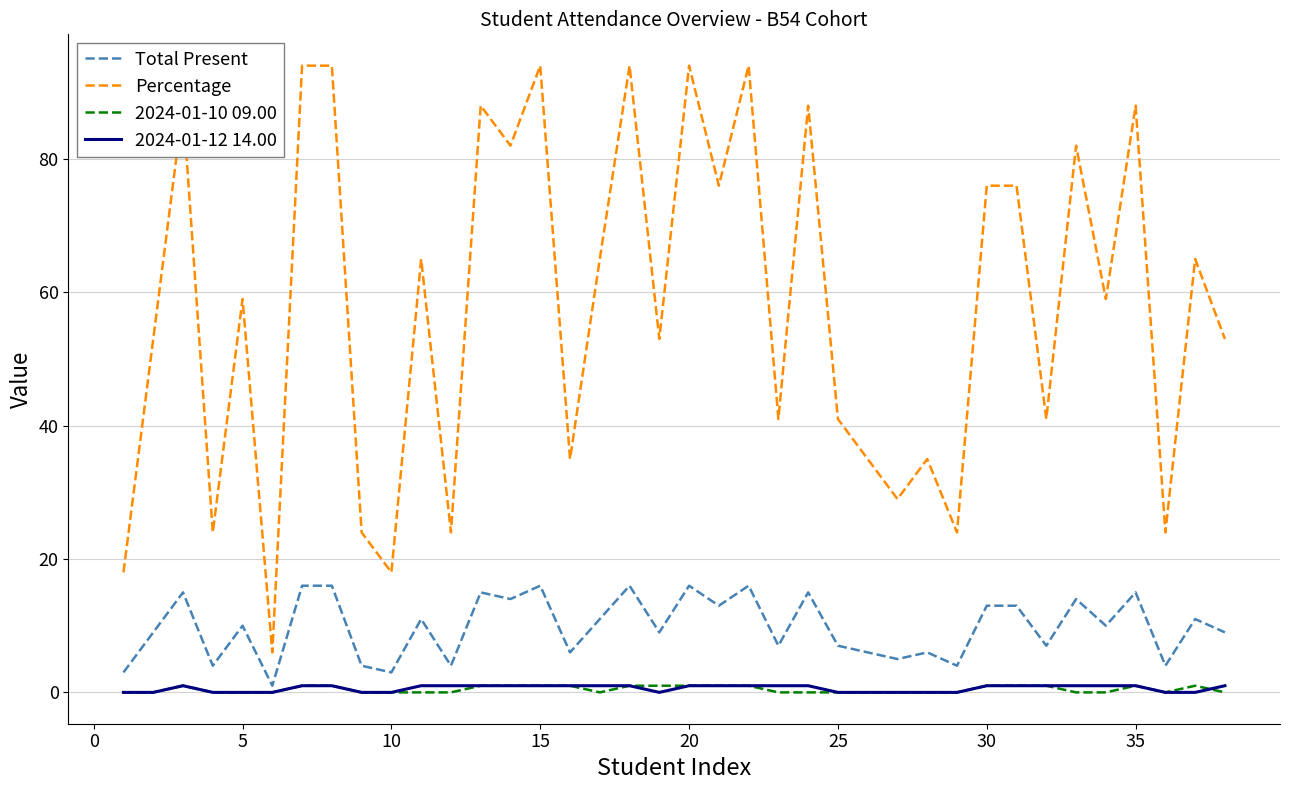

True or false: 2024-01-10 09.00 and 2024-01-12 14.00 intersect in this chart.

True